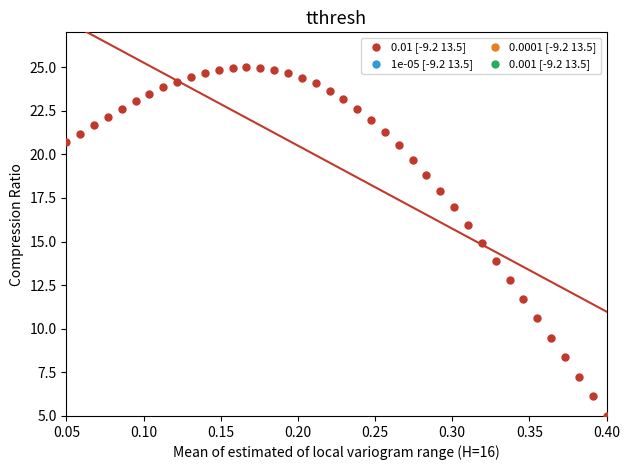

What is the range of Y values (max minus min)?

20.0